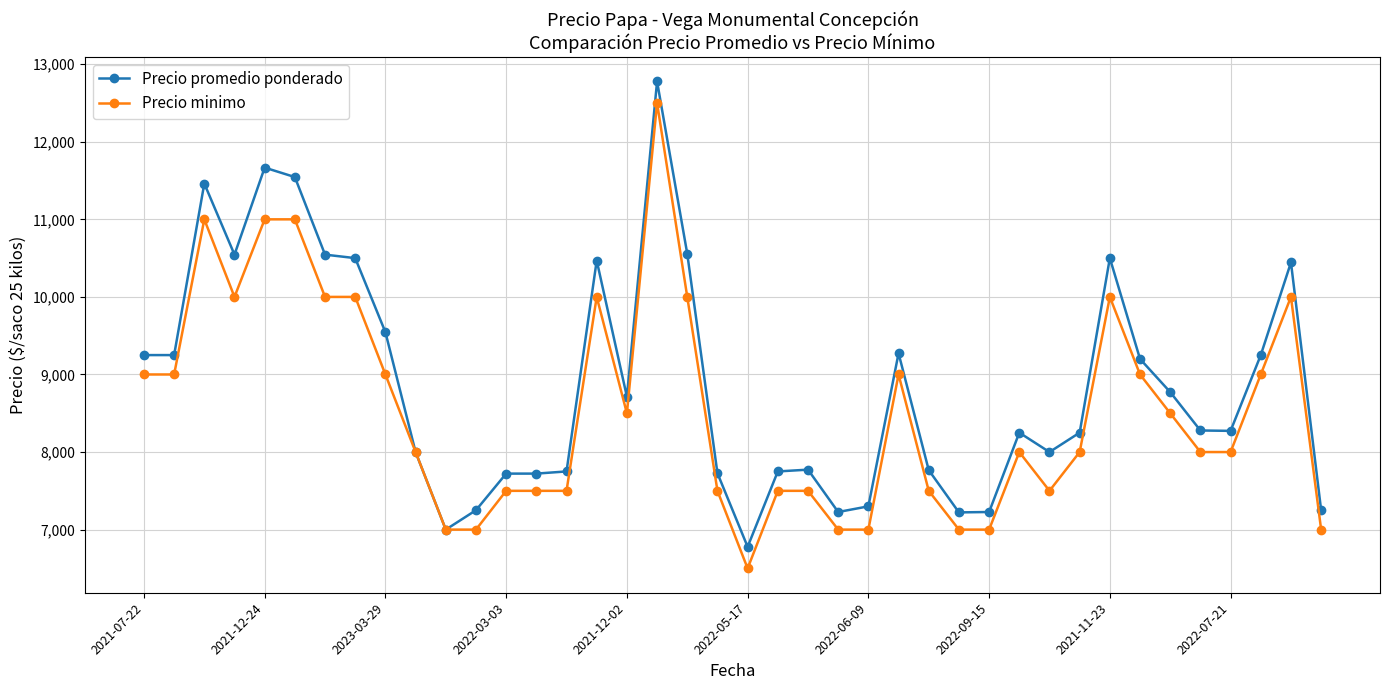

List the series in order of their peak value, highest first.

Precio promedio ponderado, Precio minimo